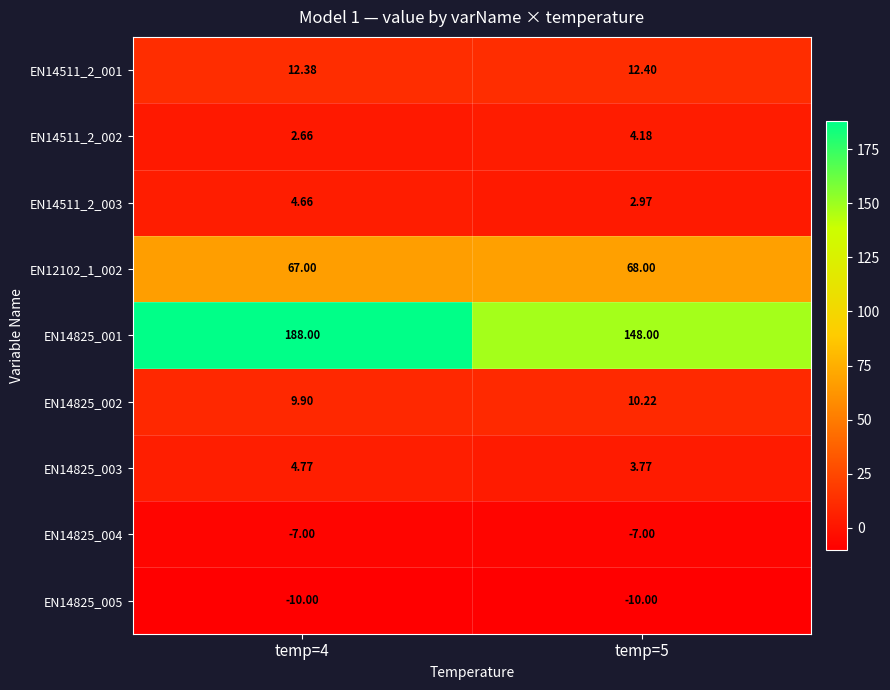

Which series has the widest spread of values?

EN14825_001